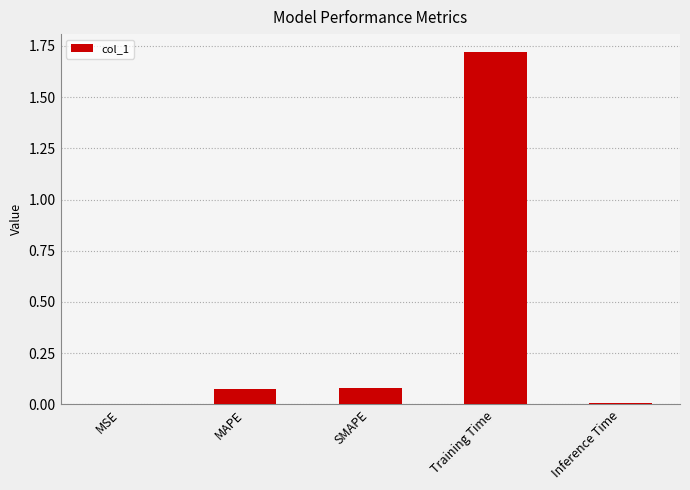

True or false: the data shows 0.0 at MSE.

True